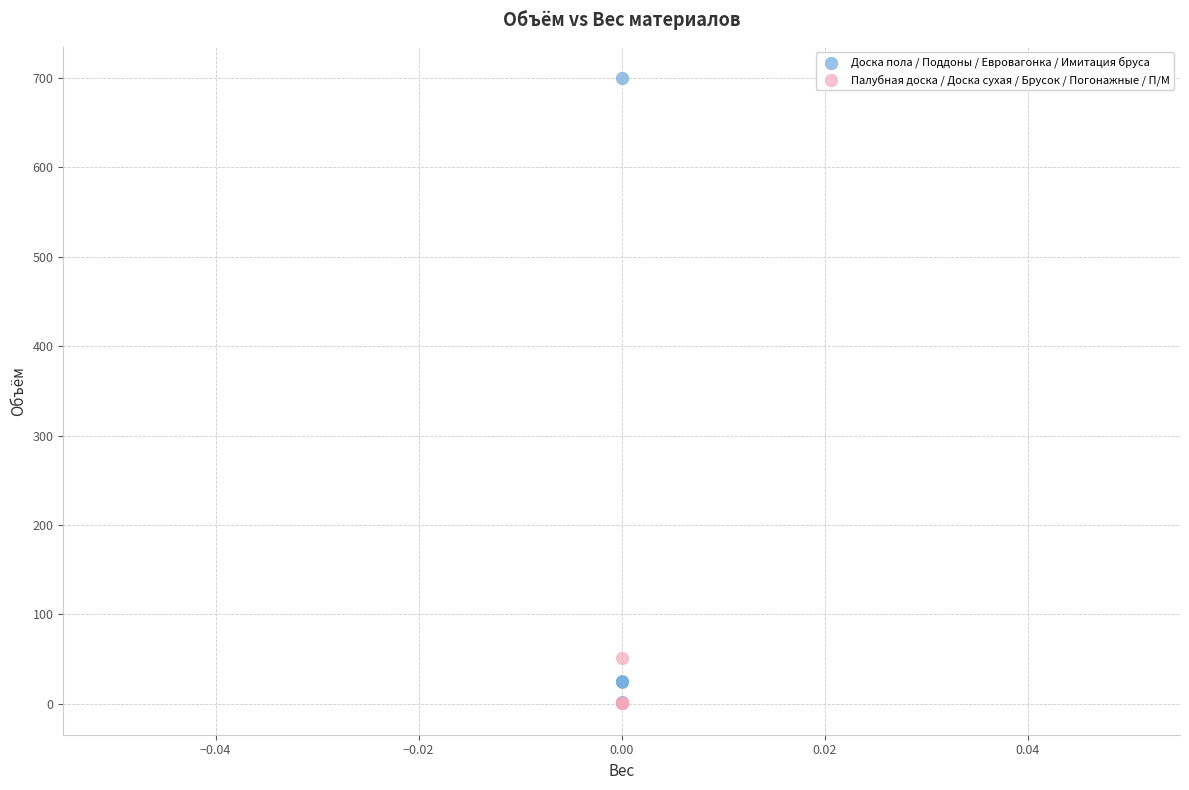

Which series has the widest spread of Y values?

Доска пола / Поддоны / Евровагонка / Имитация бруса